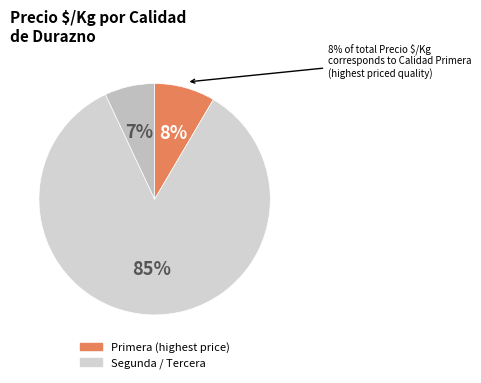

Does Primera account for over 50% of the chart?

No